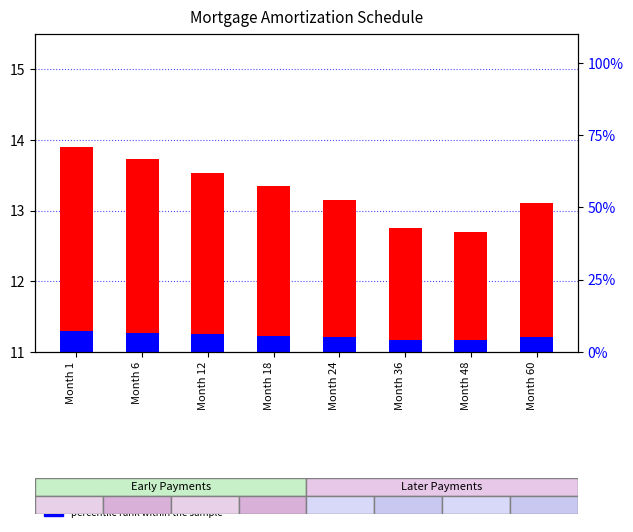

What is the difference between the highest and lowest values at Month 60?

12.9